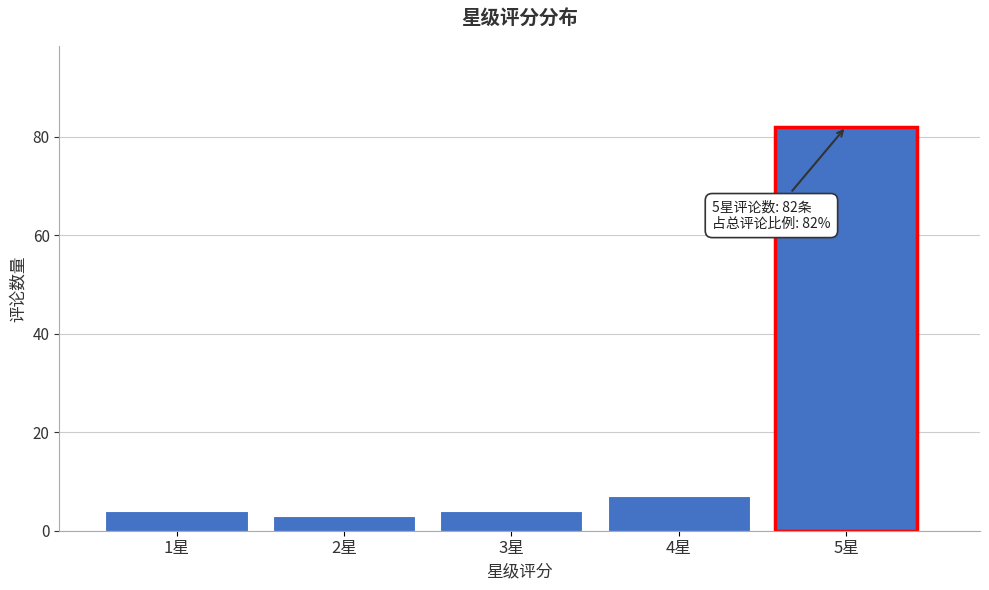

Reading left to right, what are all the values shown in this chart?

1星=4	2星=3	3星=4	4星=7	5星=82